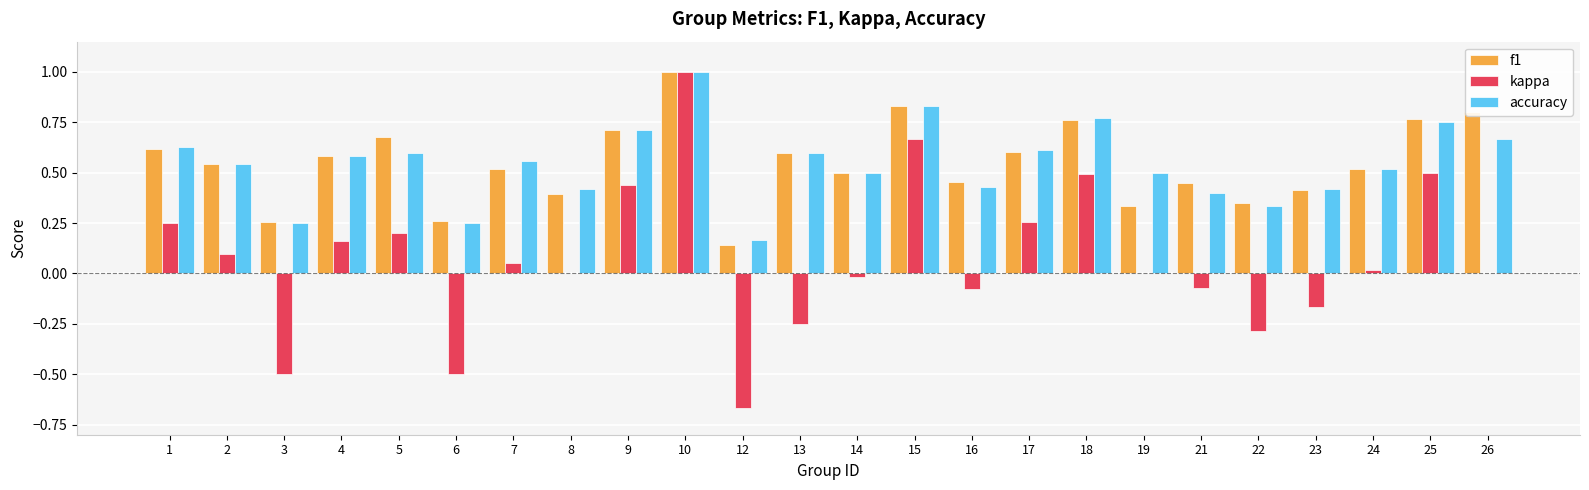

What is the total value across all series at 17?

1.5